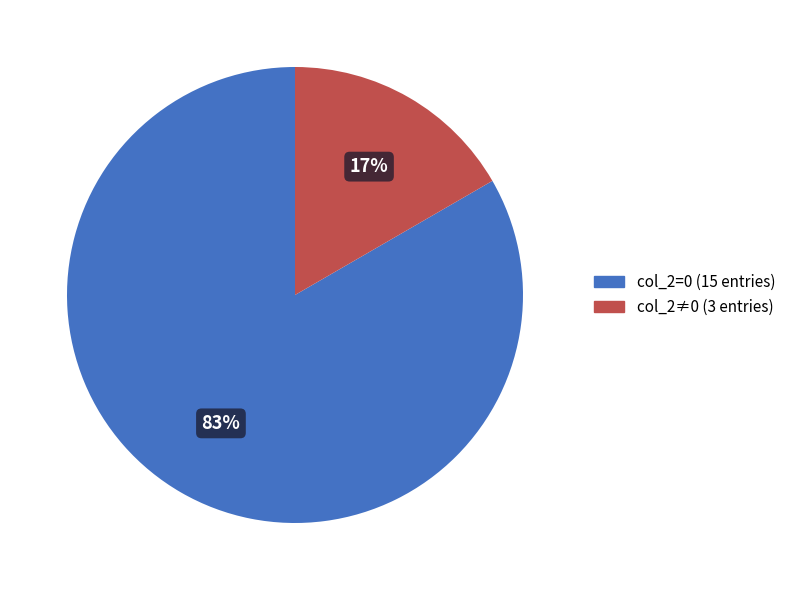

How many segments does this pie chart have?

2